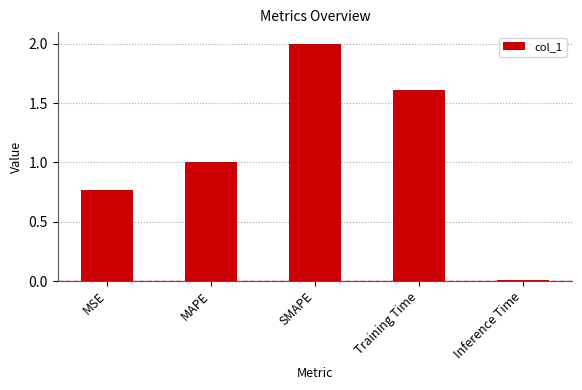

Between Training Time and Inference Time, which is larger?

Training Time